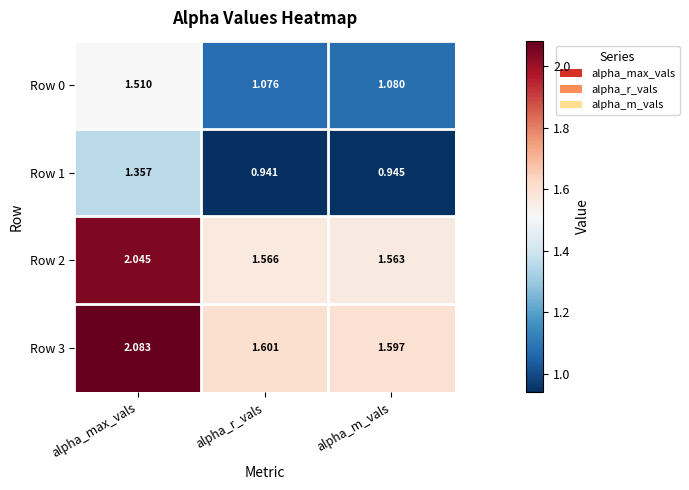

At which category does the chart reach its minimum across all series?

alpha_r_vals